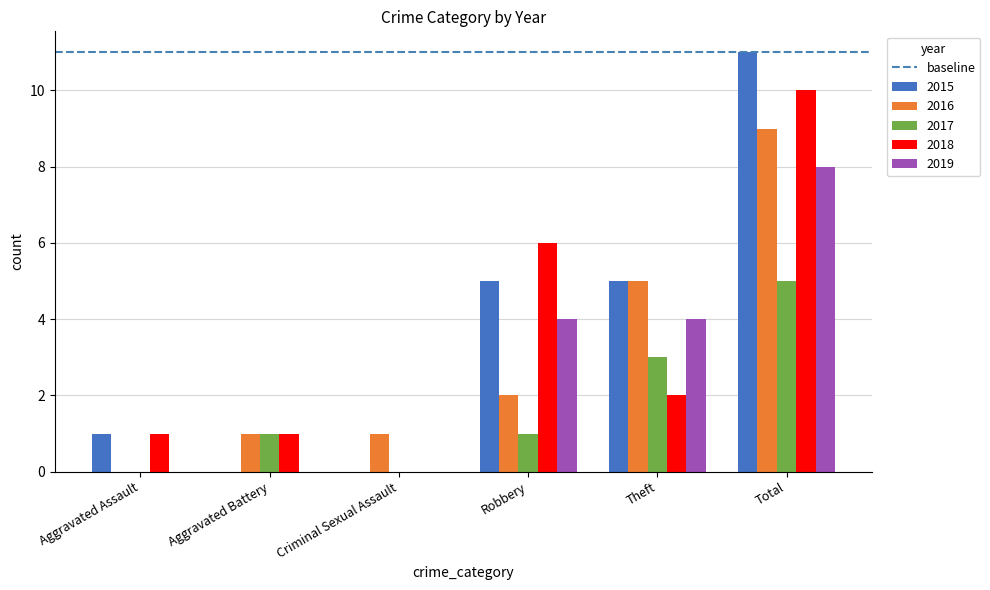

Reading right to left, extract all data points from this chart.

2015: Total=11	Theft=5	Robbery=5	Criminal Sexual Assault=0	Aggravated Battery=0	Aggravated Assault=1
2016: Total=9	Theft=5	Robbery=2	Criminal Sexual Assault=1	Aggravated Battery=1	Aggravated Assault=0
2017: Total=5	Theft=3	Robbery=1	Criminal Sexual Assault=0	Aggravated Battery=1	Aggravated Assault=0
2018: Total=10	Theft=2	Robbery=6	Criminal Sexual Assault=0	Aggravated Battery=1	Aggravated Assault=1
2019: Total=8	Theft=4	Robbery=4	Criminal Sexual Assault=0	Aggravated Battery=0	Aggravated Assault=0